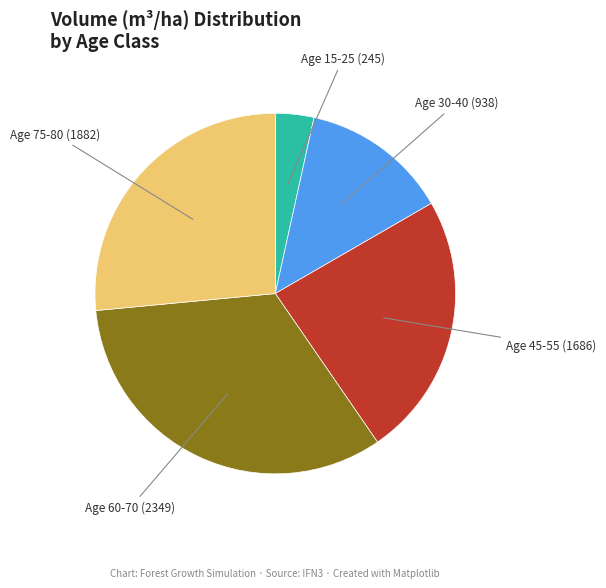

Is there a majority slice in this chart?

No